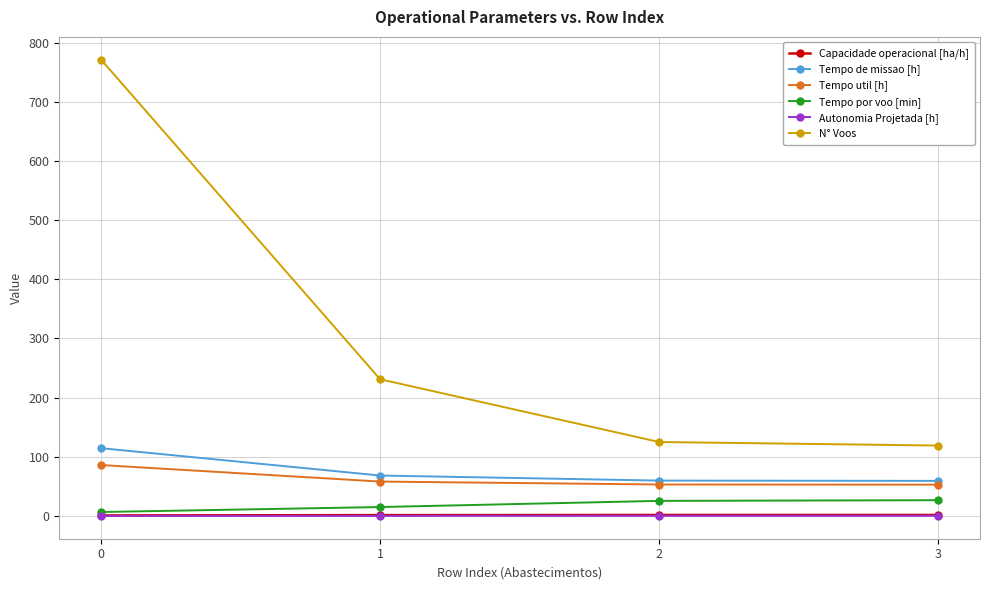

What is the spread (max minus min) of values at 1?

230.8